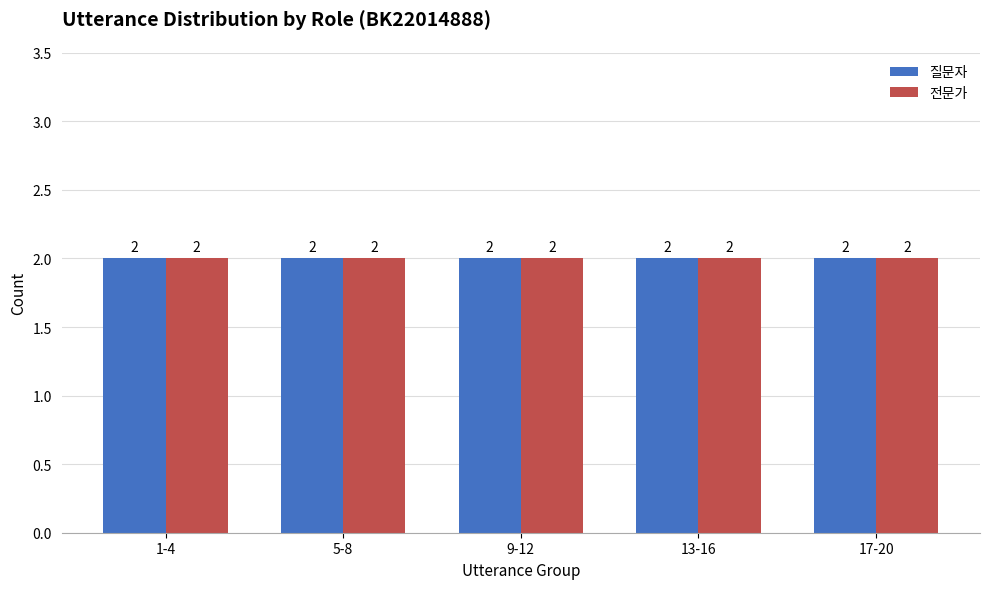

The 질문자 series shows 0 at 1-2. True or false?

False